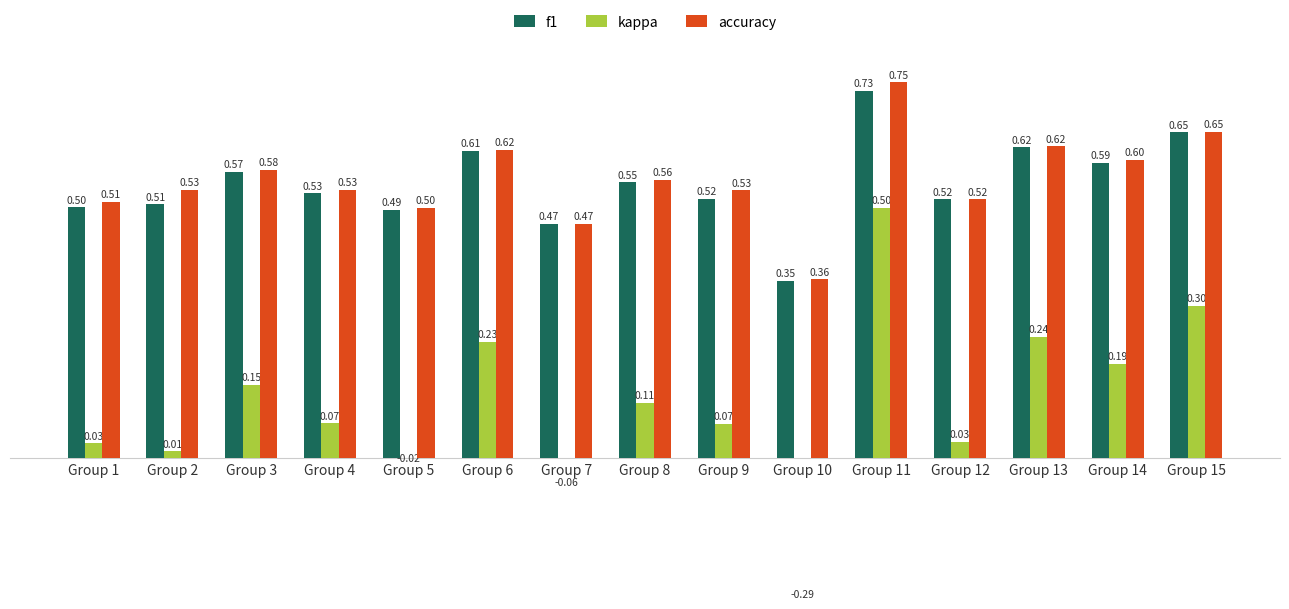

Reading left to right, transcribe all the data shown in this chart.

f1: Group 1=0.5	Group 2=0.5	Group 3=0.6	Group 4=0.5	Group 5=0.5	Group 6=0.6	Group 7=0.5	Group 8=0.5	Group 9=0.5	Group 10=0.4	Group 11=0.7	Group 12=0.5	Group 13=0.6	Group 14=0.6	Group 15=0.7
kappa: Group 1=0.0	Group 2=0.0	Group 3=0.1	Group 4=0.1	Group 5=-0.0	Group 6=0.2	Group 7=-0.1	Group 8=0.1	Group 9=0.1	Group 10=-0.3	Group 11=0.5	Group 12=0.0	Group 13=0.2	Group 14=0.2	Group 15=0.3
accuracy: Group 1=0.5	Group 2=0.5	Group 3=0.6	Group 4=0.5	Group 5=0.5	Group 6=0.6	Group 7=0.5	Group 8=0.6	Group 9=0.5	Group 10=0.4	Group 11=0.8	Group 12=0.5	Group 13=0.6	Group 14=0.6	Group 15=0.7